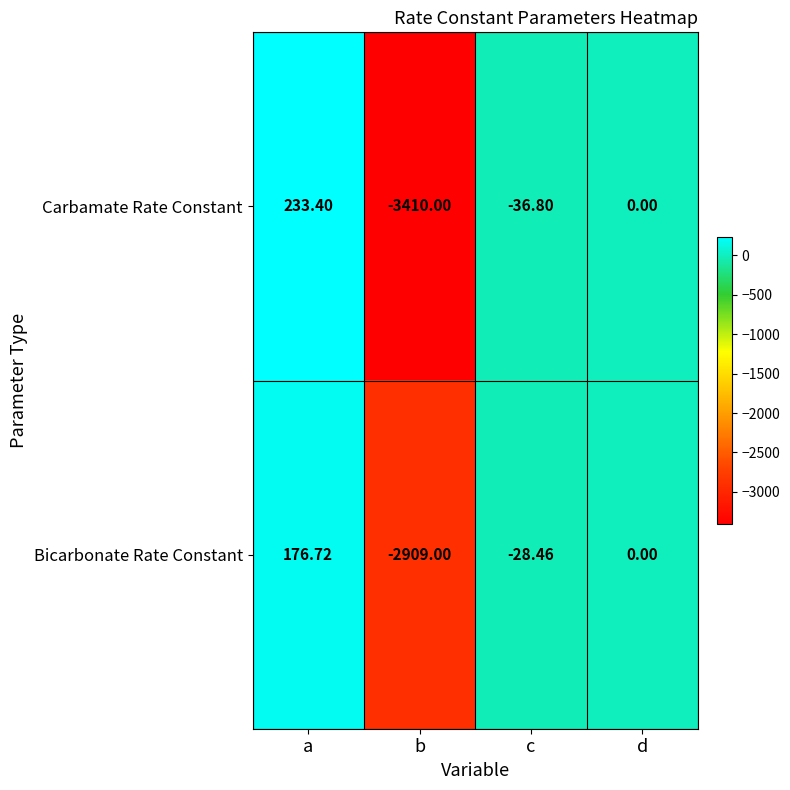

Which series has the widest spread of values?

Carbamate Rate Constant